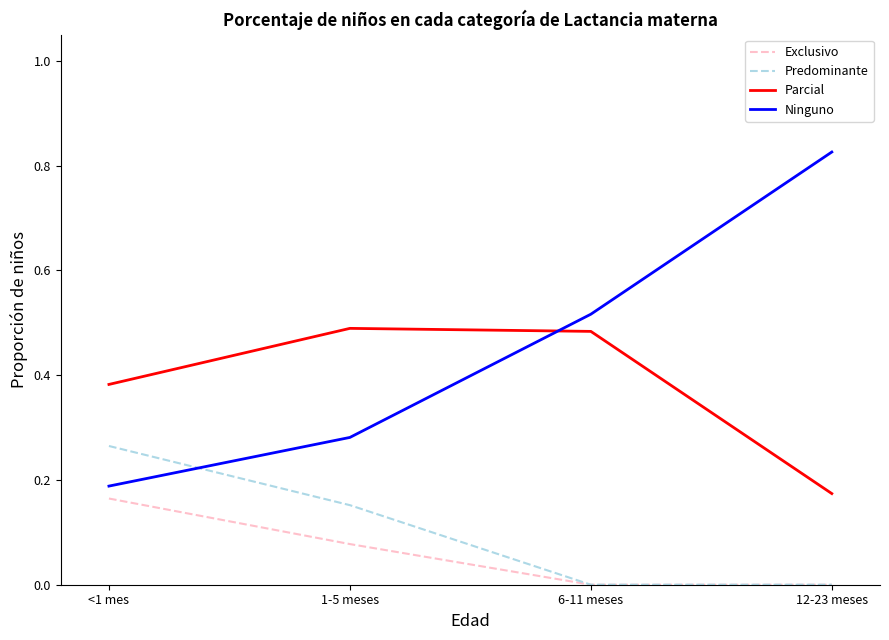

Is it true that Predominante equals 0.4 at <1 mes?

False